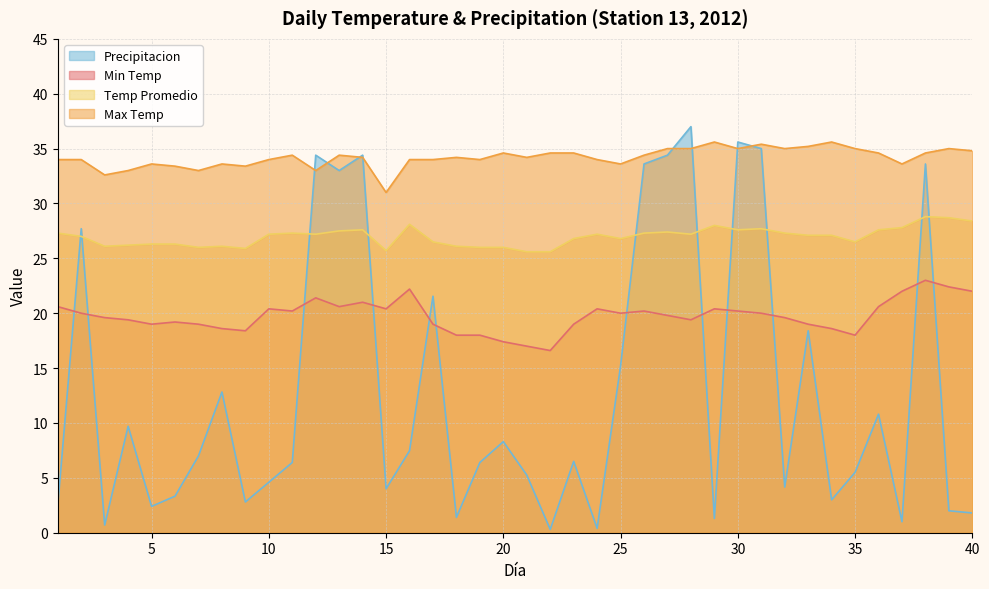

Where is Precipitacion nearest to the value 18?

33